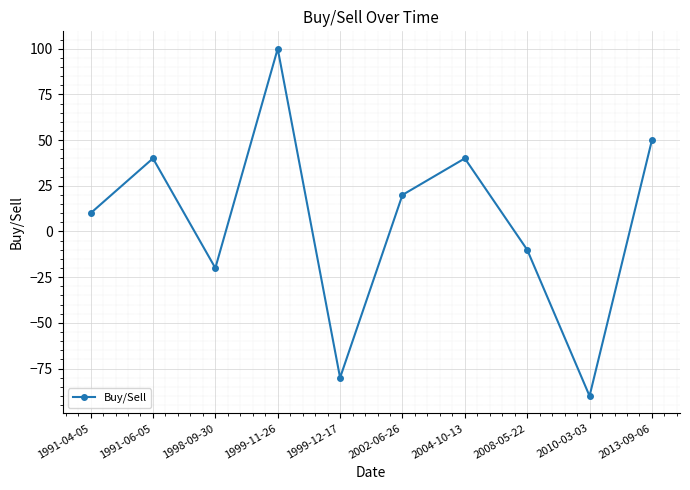

How many data points are less than 20?

5